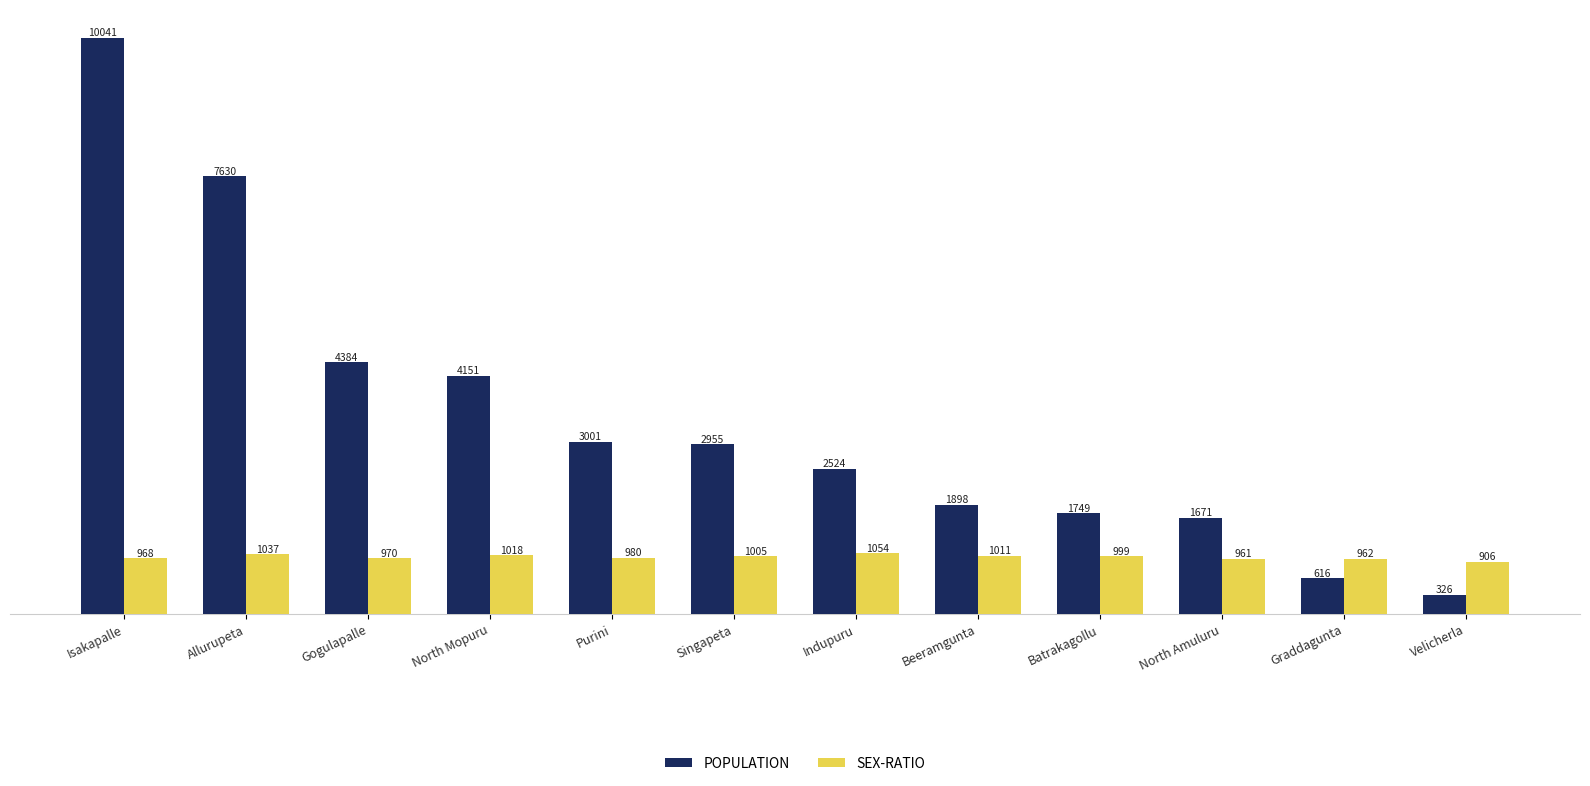

What is the sum of the POPULATION values at Allurupeta and North Mopuru?

11781